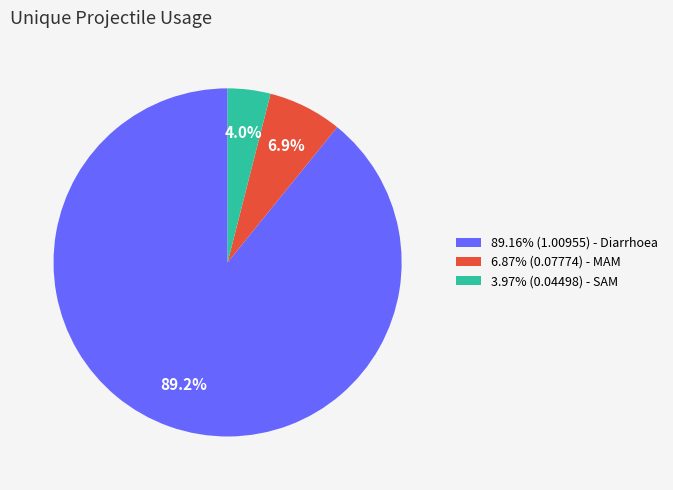

How many slices are in this pie chart?

3